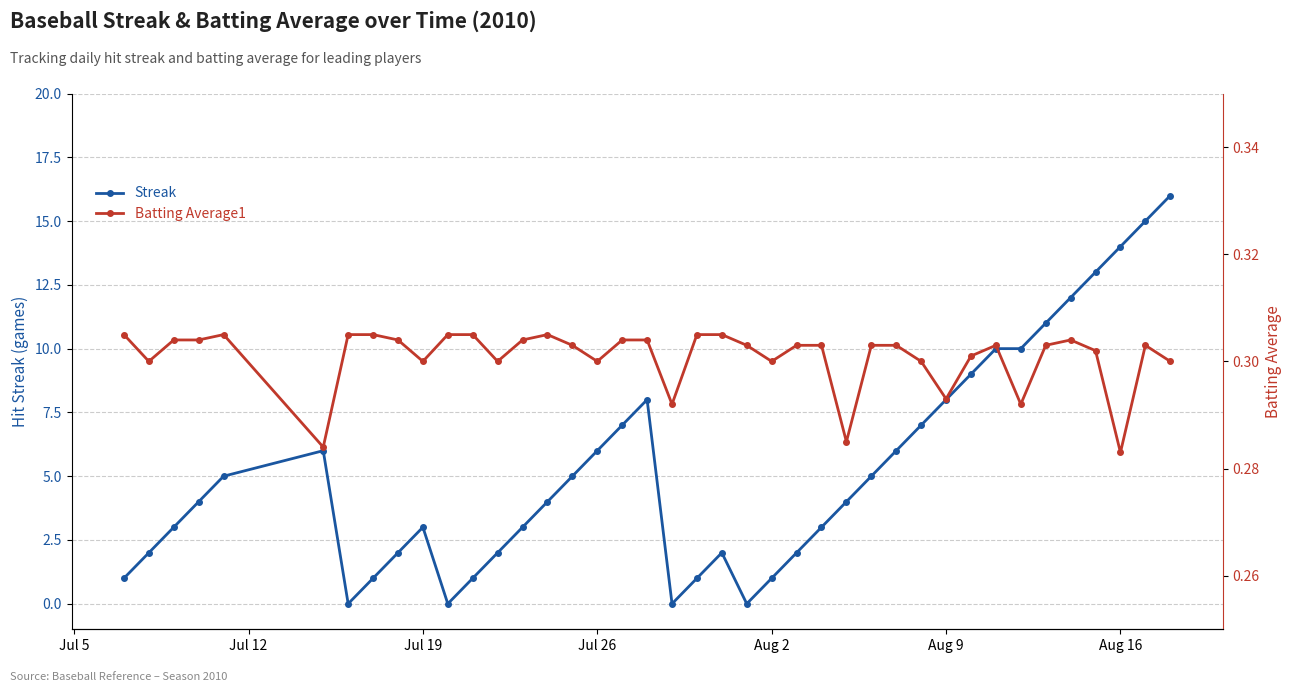

How many interior local valleys does the Streak series have?

4